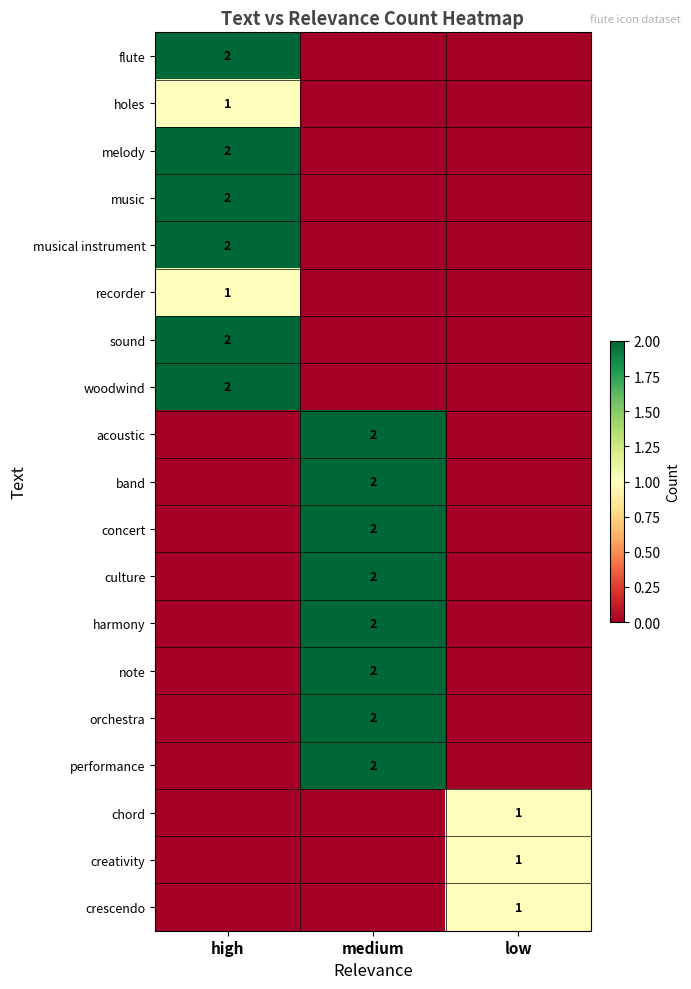

At how many categories does at least one series exceed 0?

3